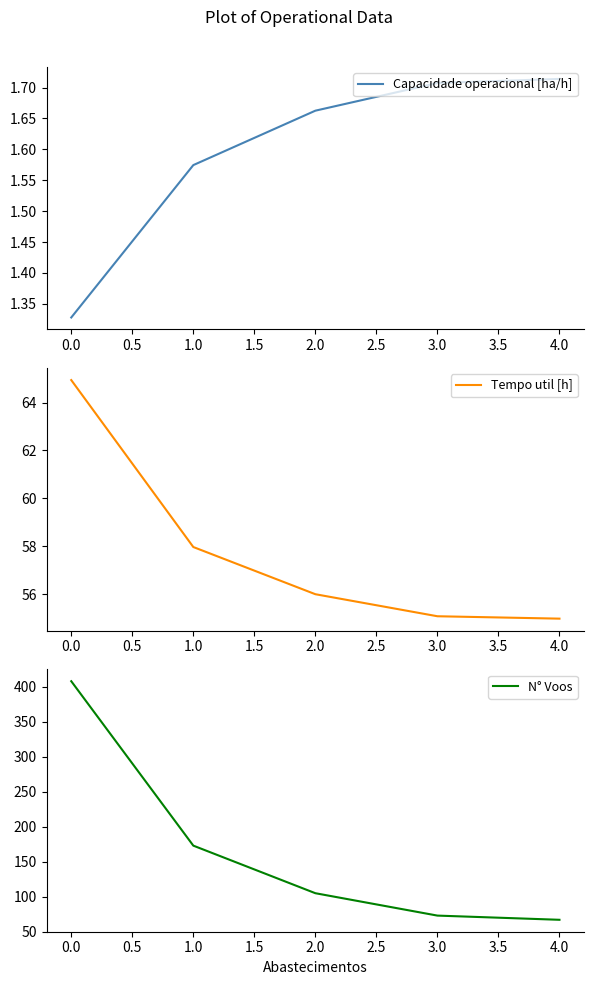

What is the minimum value for N° Voos?

67